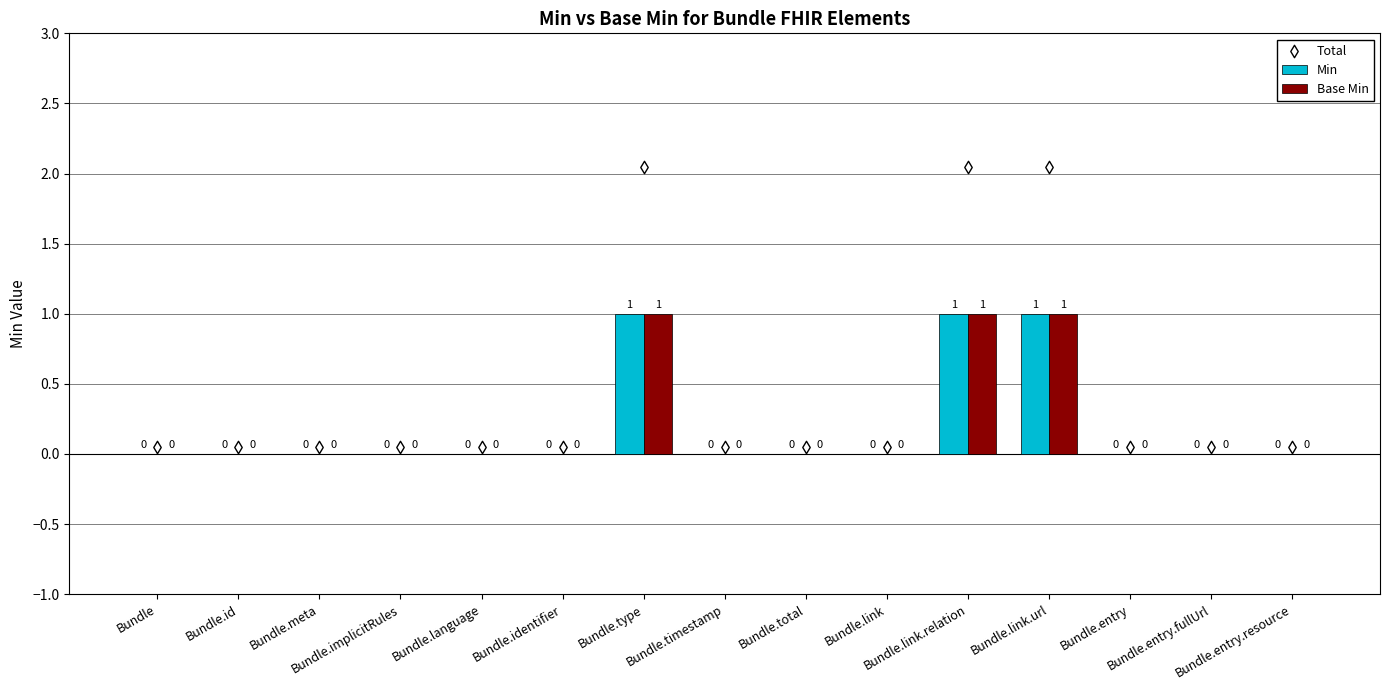

Which series reaches the maximum Y coordinate?

Total